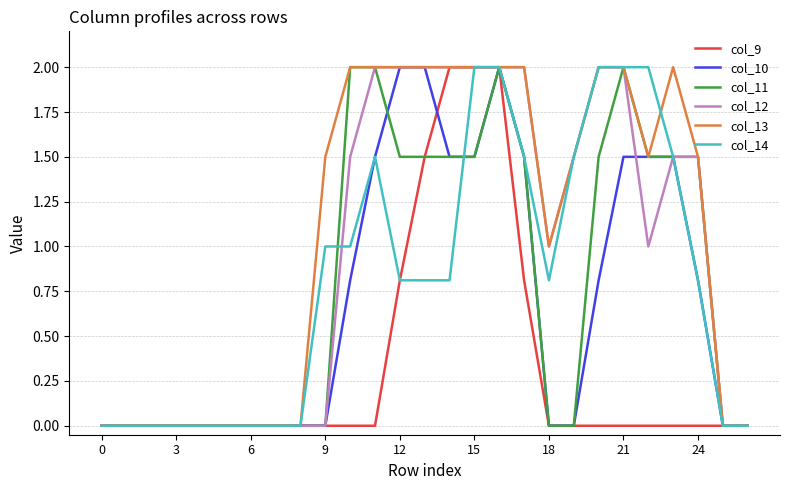

What is the highest value of the col_12 series?

2.0